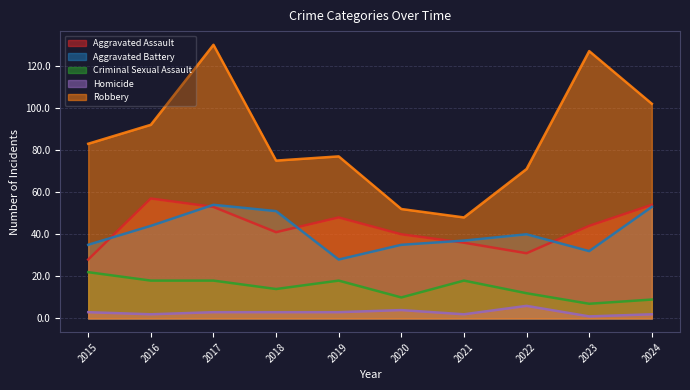

In Criminal Sexual Assault, how many points are higher than both neighbors (excluding endpoints)?

2